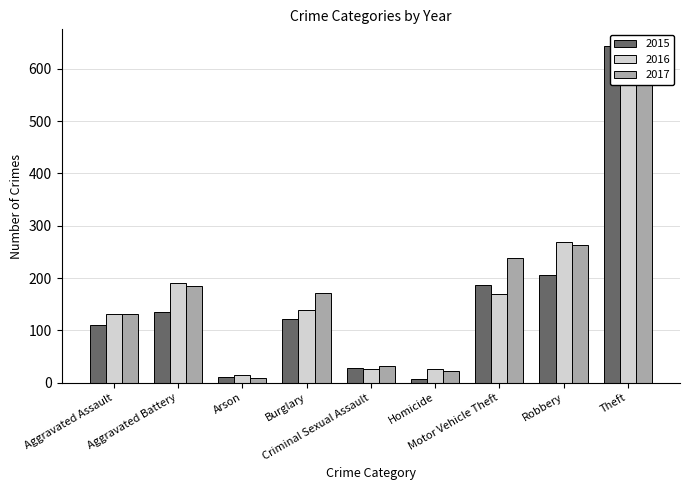

At which label is 2017 closest to 325?

Robbery